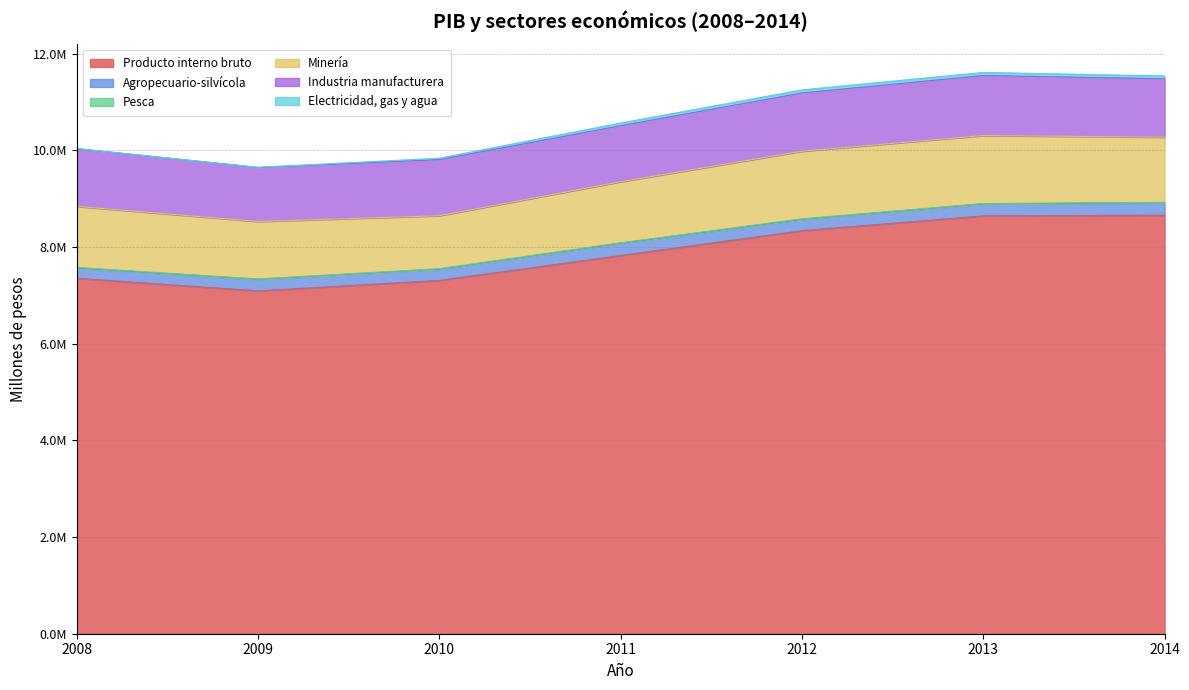

What is the sum of all Electricidad, gas y agua values?

278469